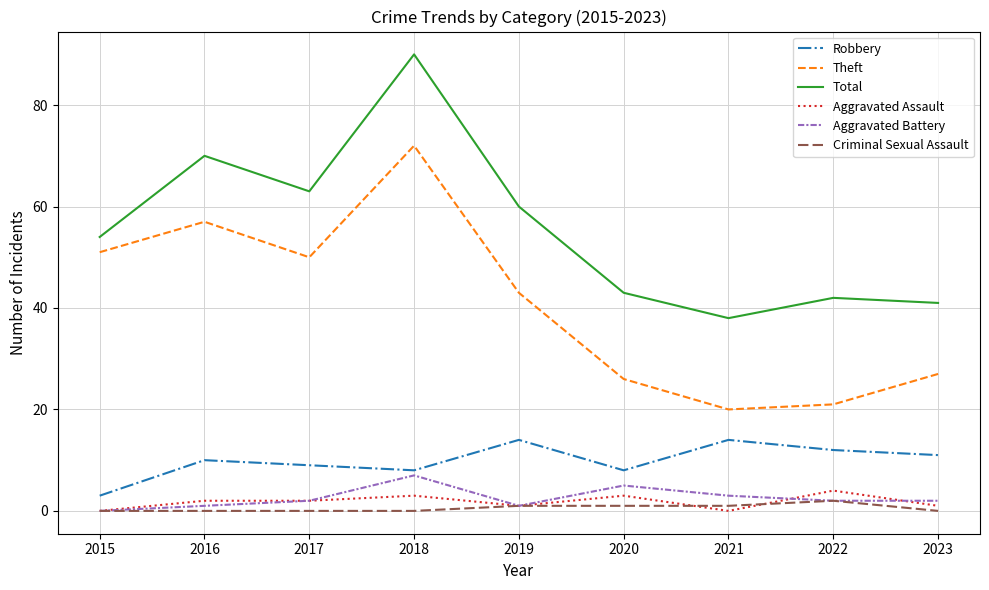

How many lines are shown in the chart?

6